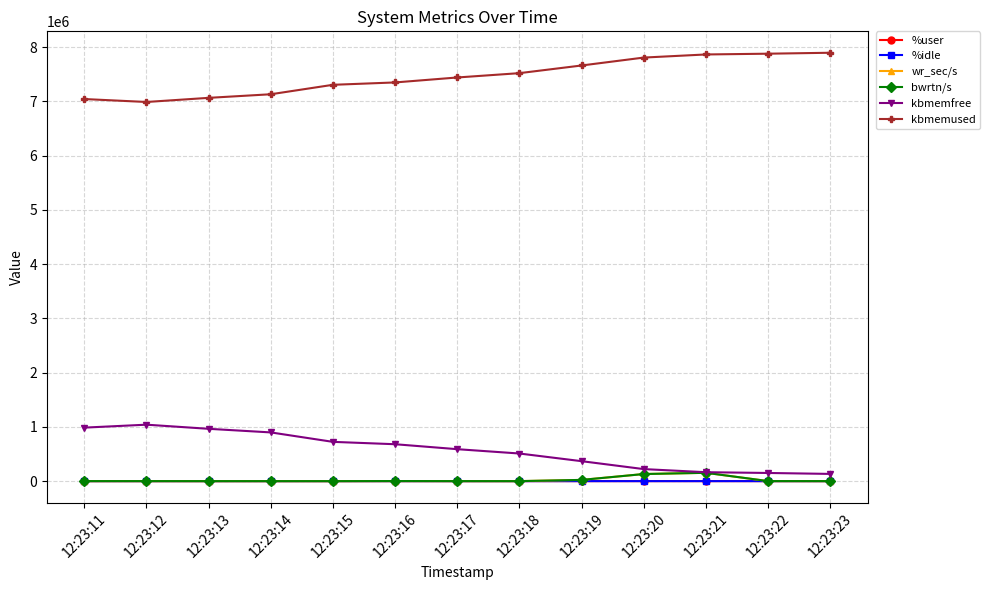

True or false: kbmemused and wr_sec/s intersect in this chart.

False